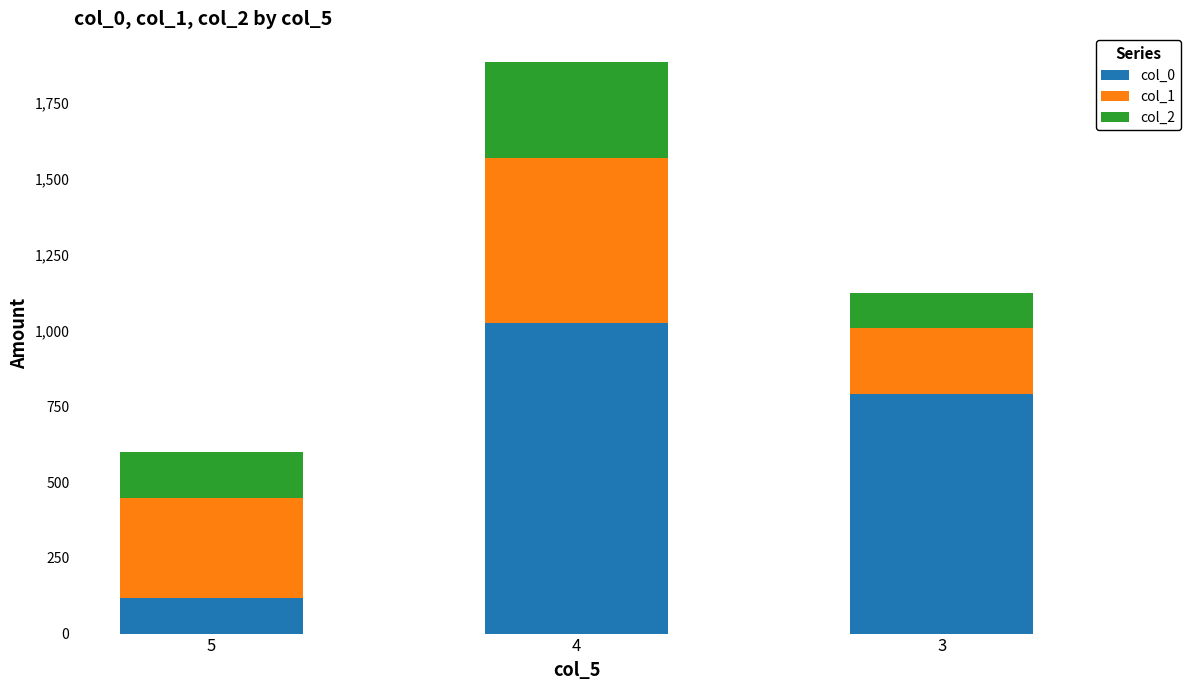

What is the maximum value for col_0?

1024.4